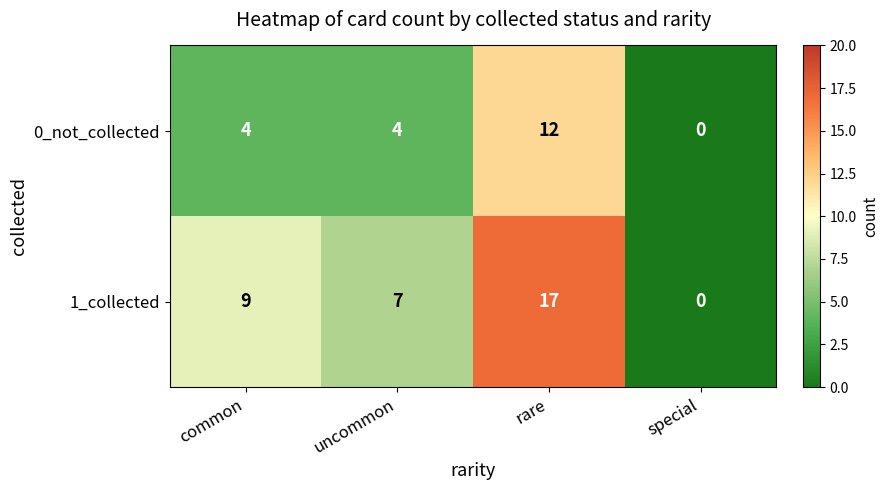

Rank the series by their maximum value, from highest to lowest.

1_collected, 0_not_collected